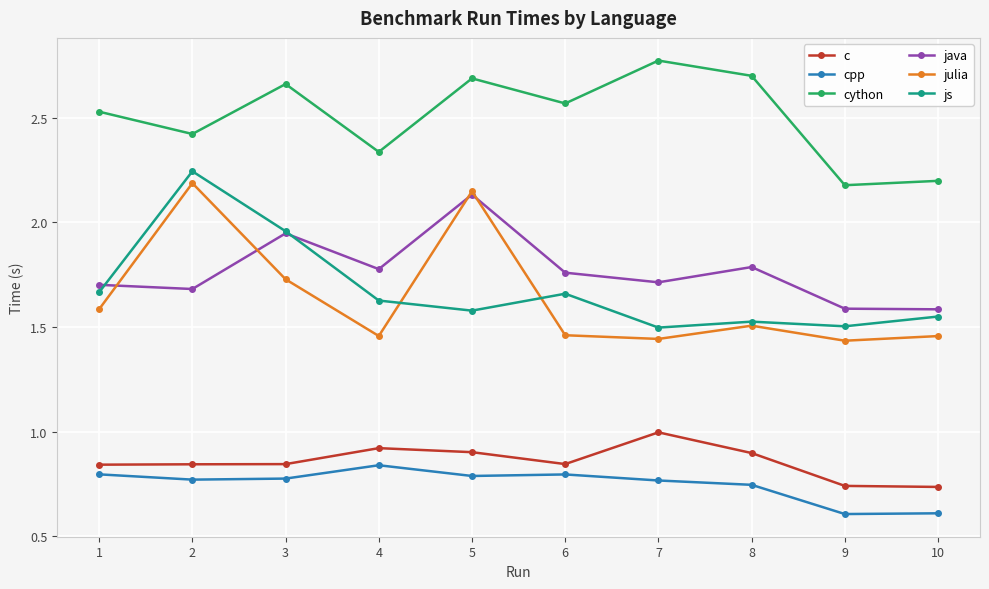

Which series changed the most between 1 and 9?

cython